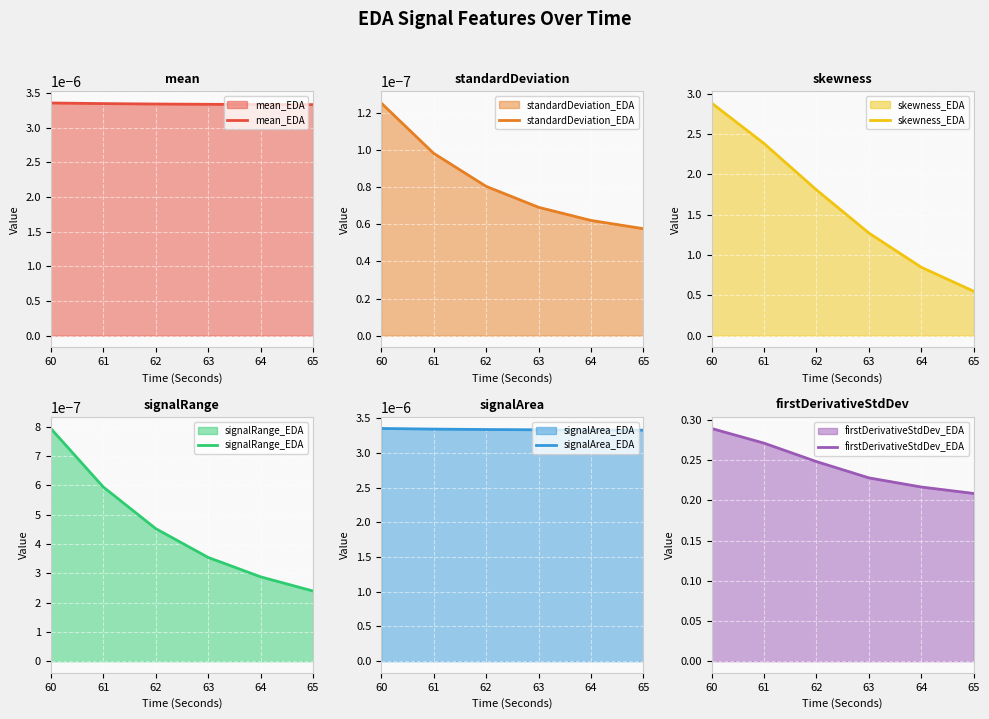

True or false: signalRange_EDA and mean_EDA cross at least once.

False